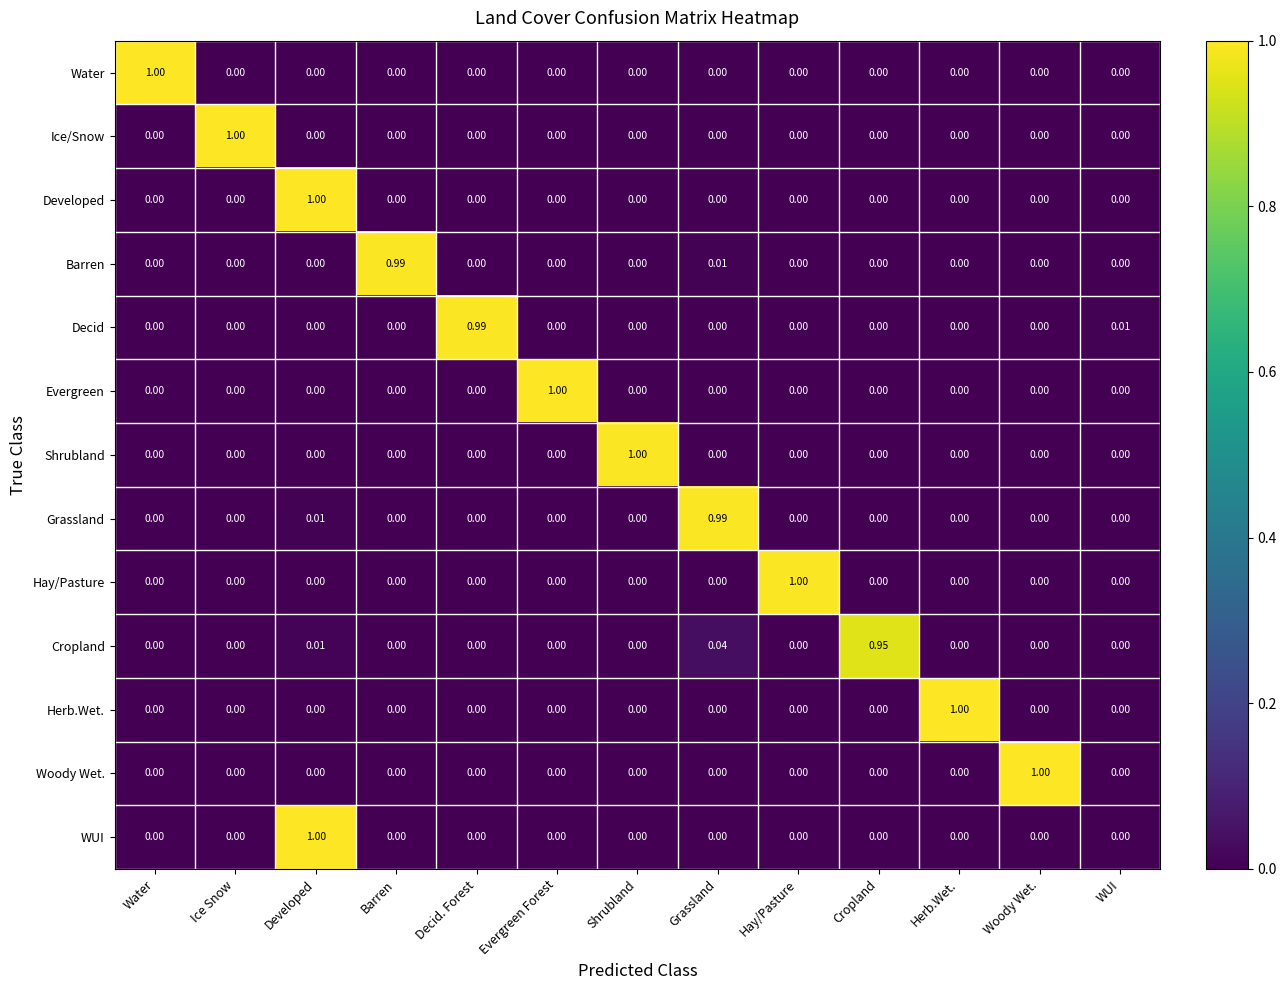

At which category is the sum across all series the highest?

Developed